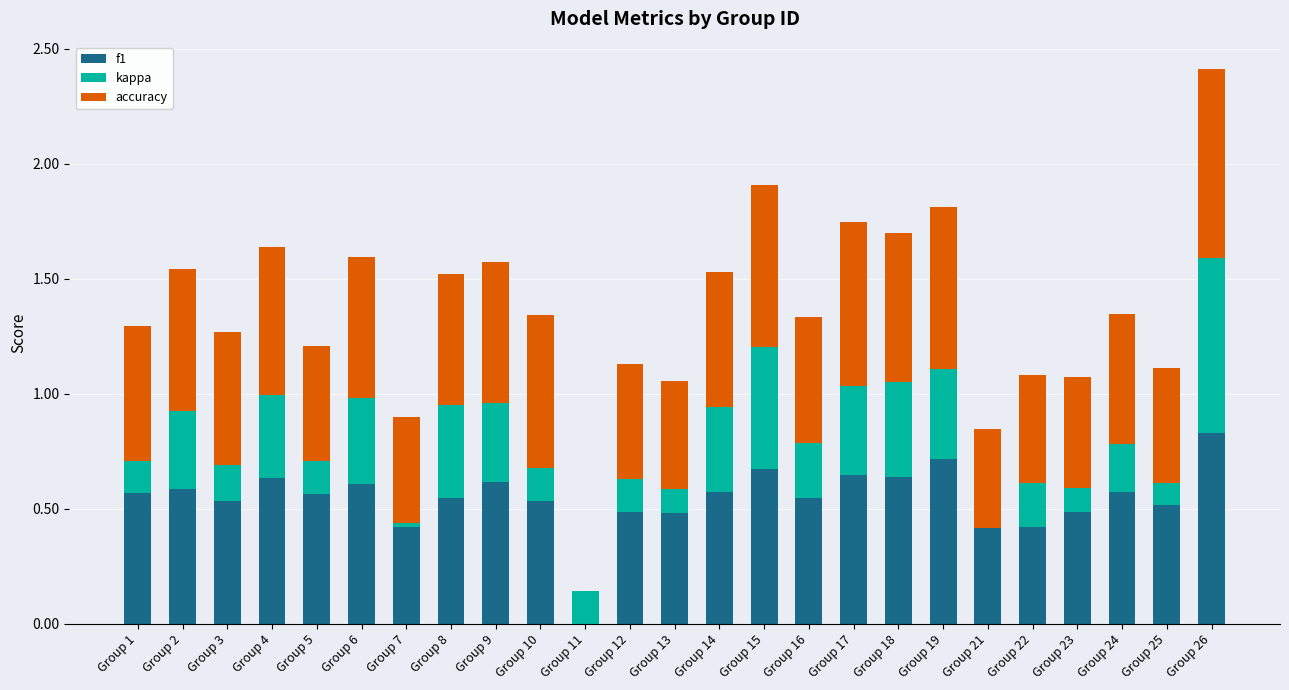

At which category is the sum across all series the highest?

Group 26